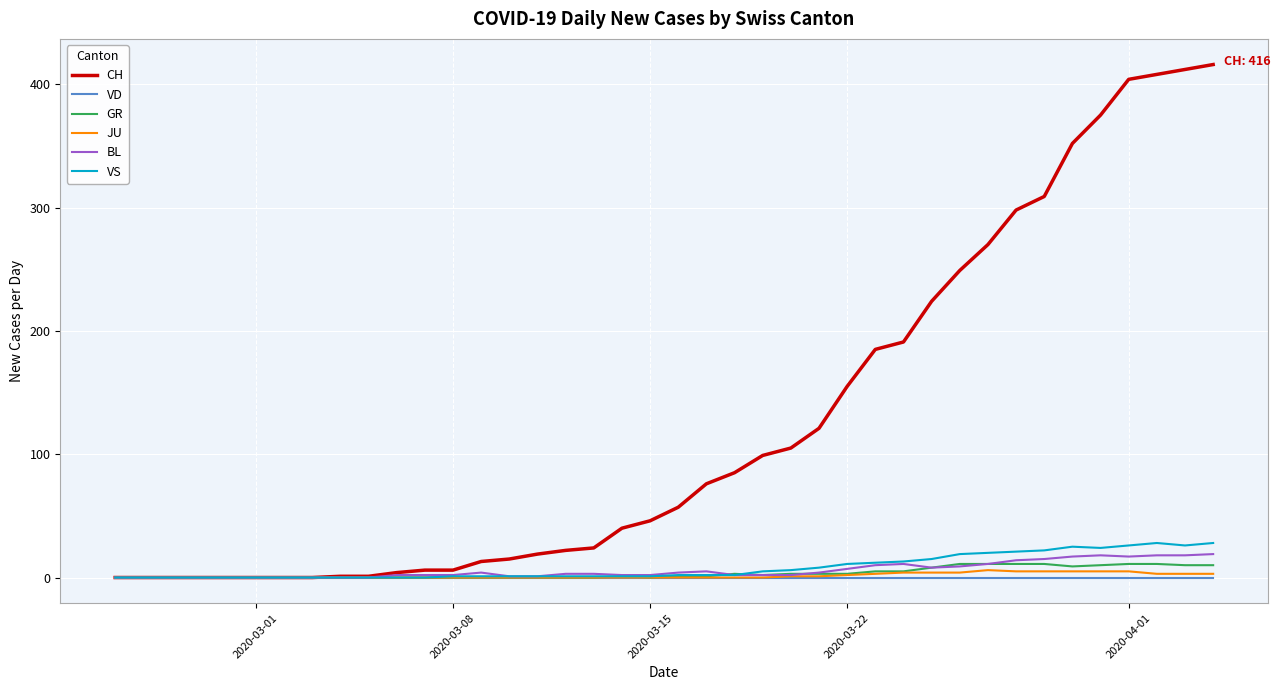

Which series has the largest total across all categories?

CH